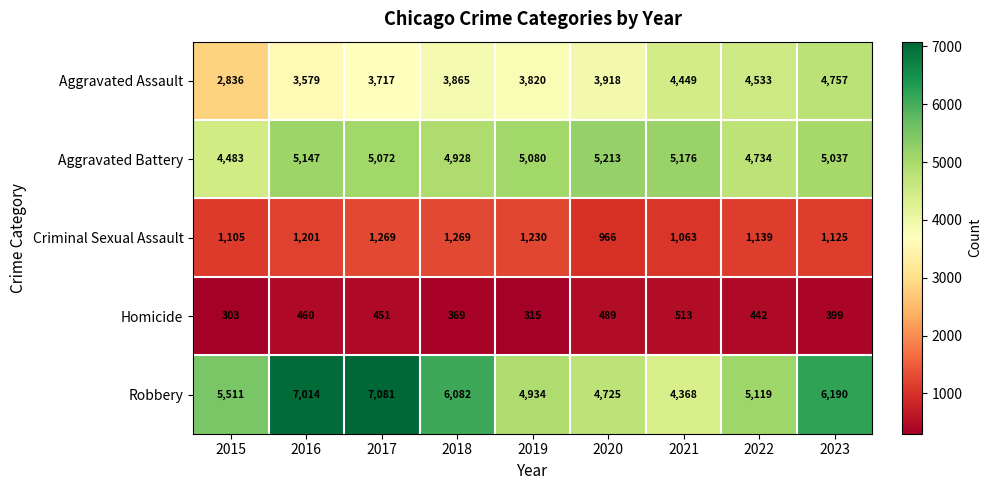

Which series has the largest range (max minus min)?

Robbery